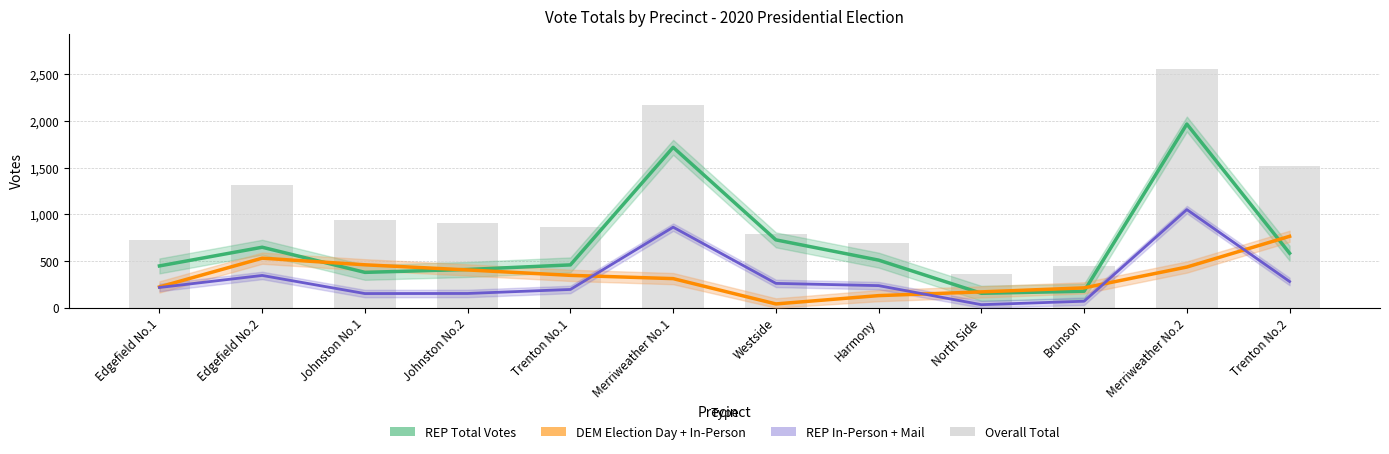

What is the smallest value displayed?

33